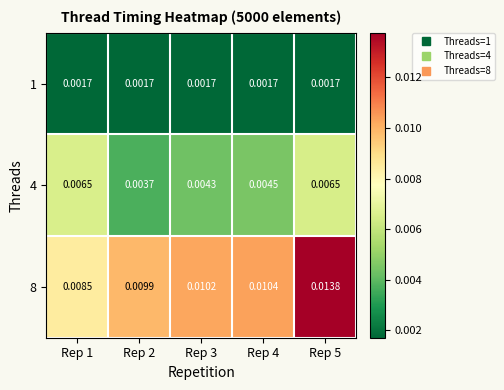

Rank the series by their average value, from lowest to highest.

1, 4, 8